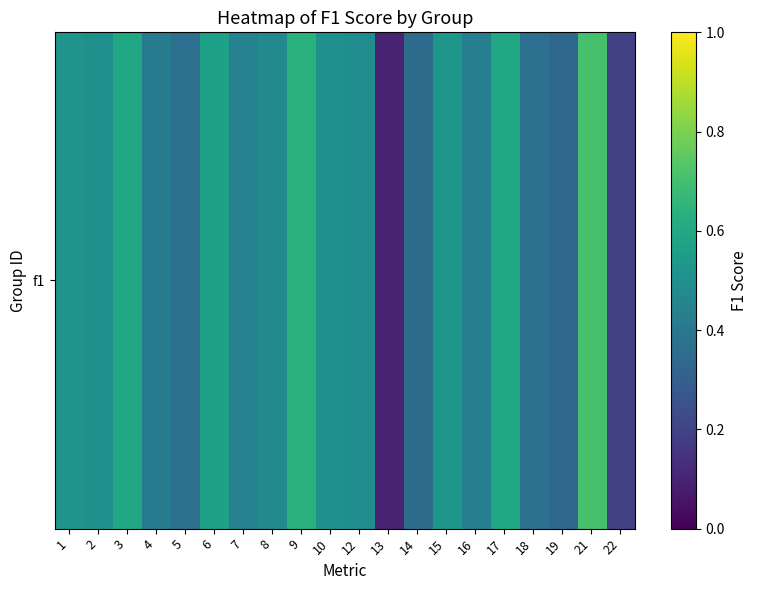

Is it true that the value at 2 is 0.7?

False